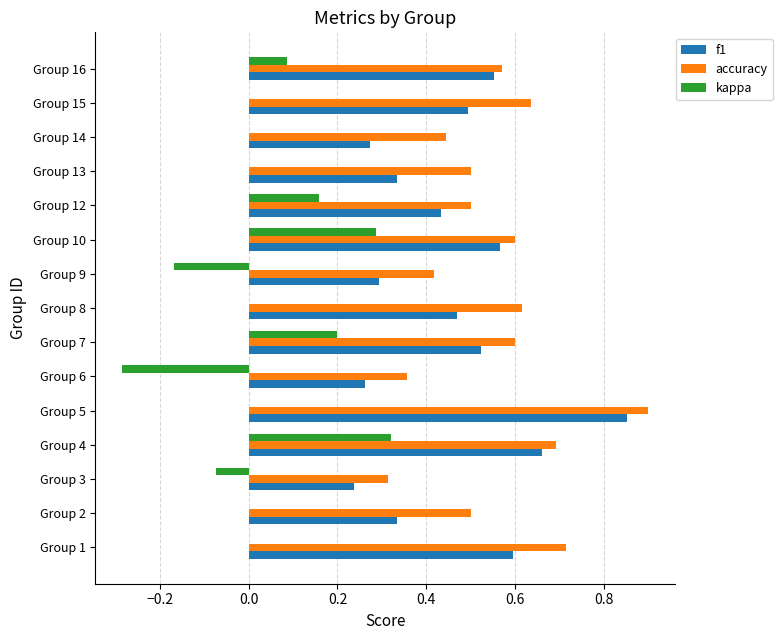

What is the sum of all accuracy values?

8.4